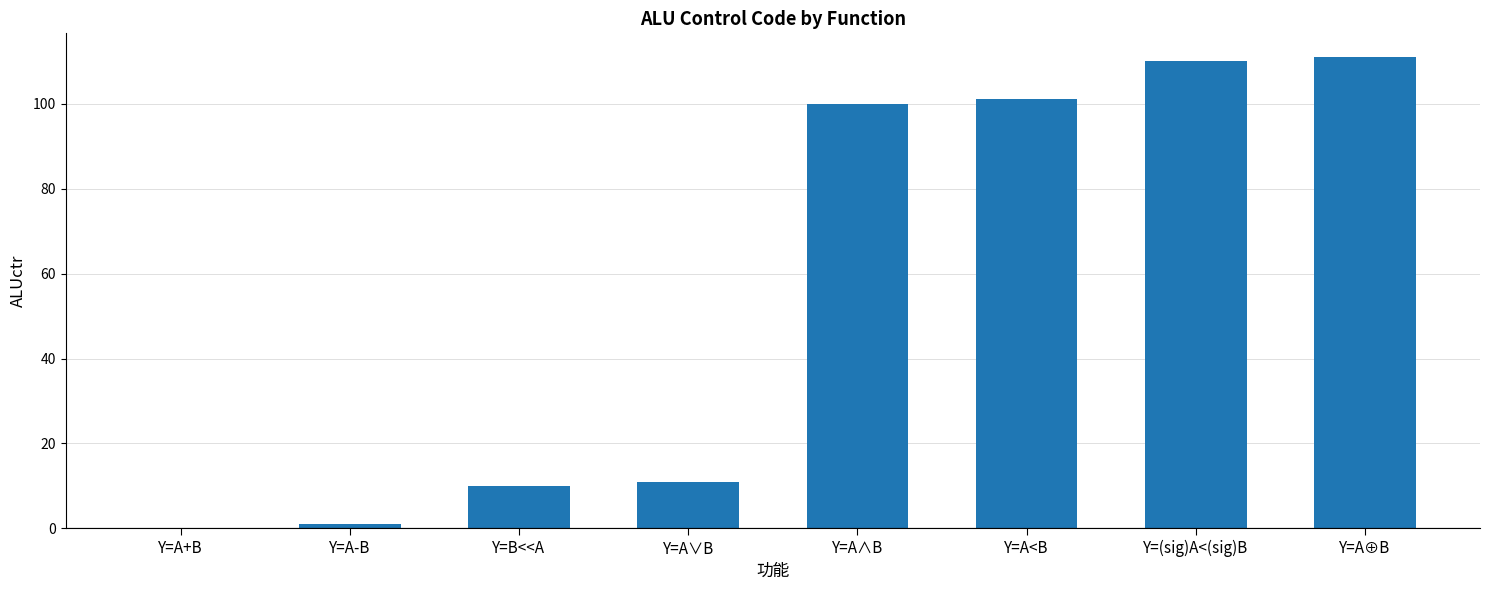

Count the number of data series in this chart.

1